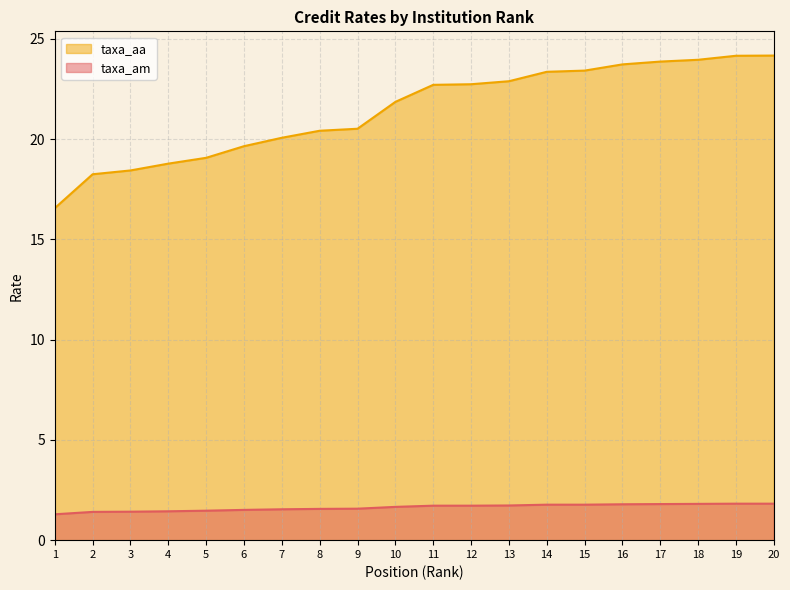

Which category has the lowest value across all series?

1